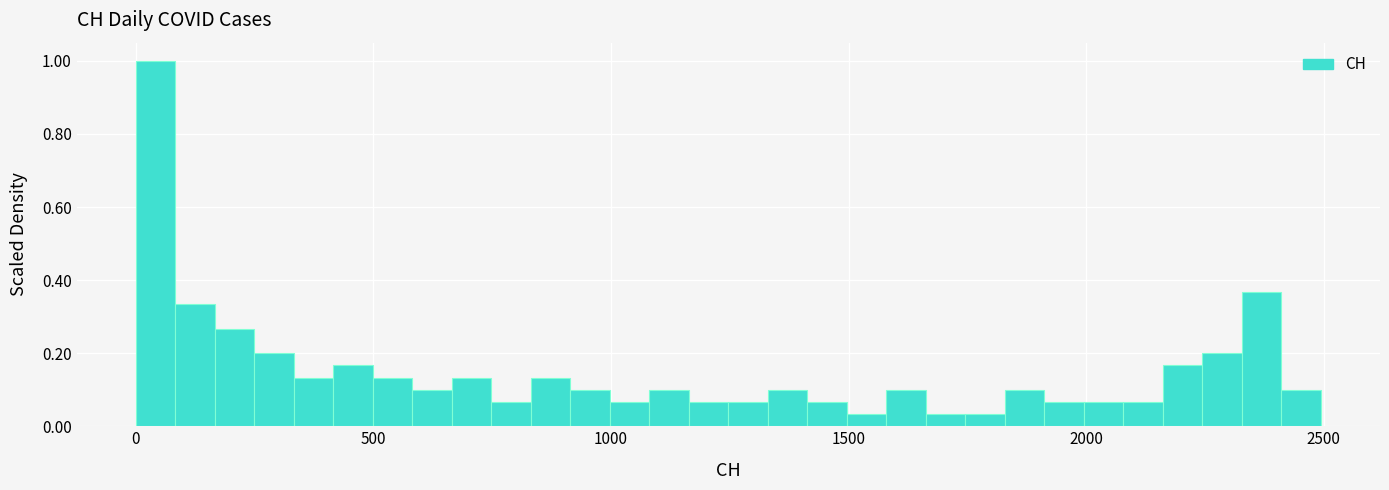

Read against the x-axis, roughly where is the centre of the tallest bar?

50